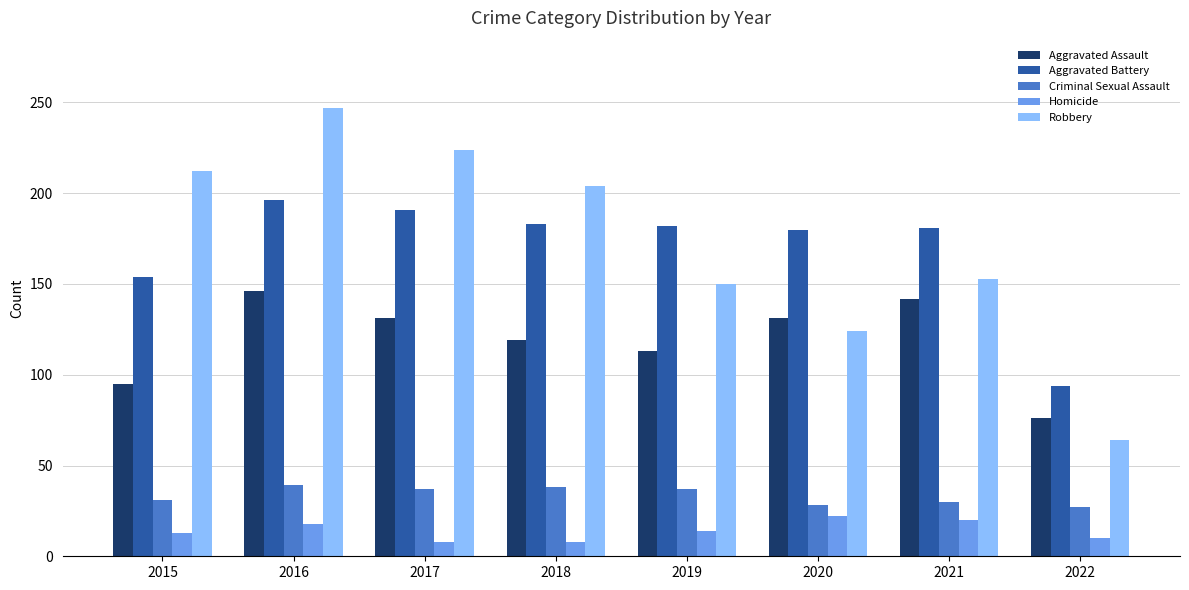

Rank the series by their maximum value, from highest to lowest.

Robbery, Aggravated Battery, Aggravated Assault, Criminal Sexual Assault, Homicide